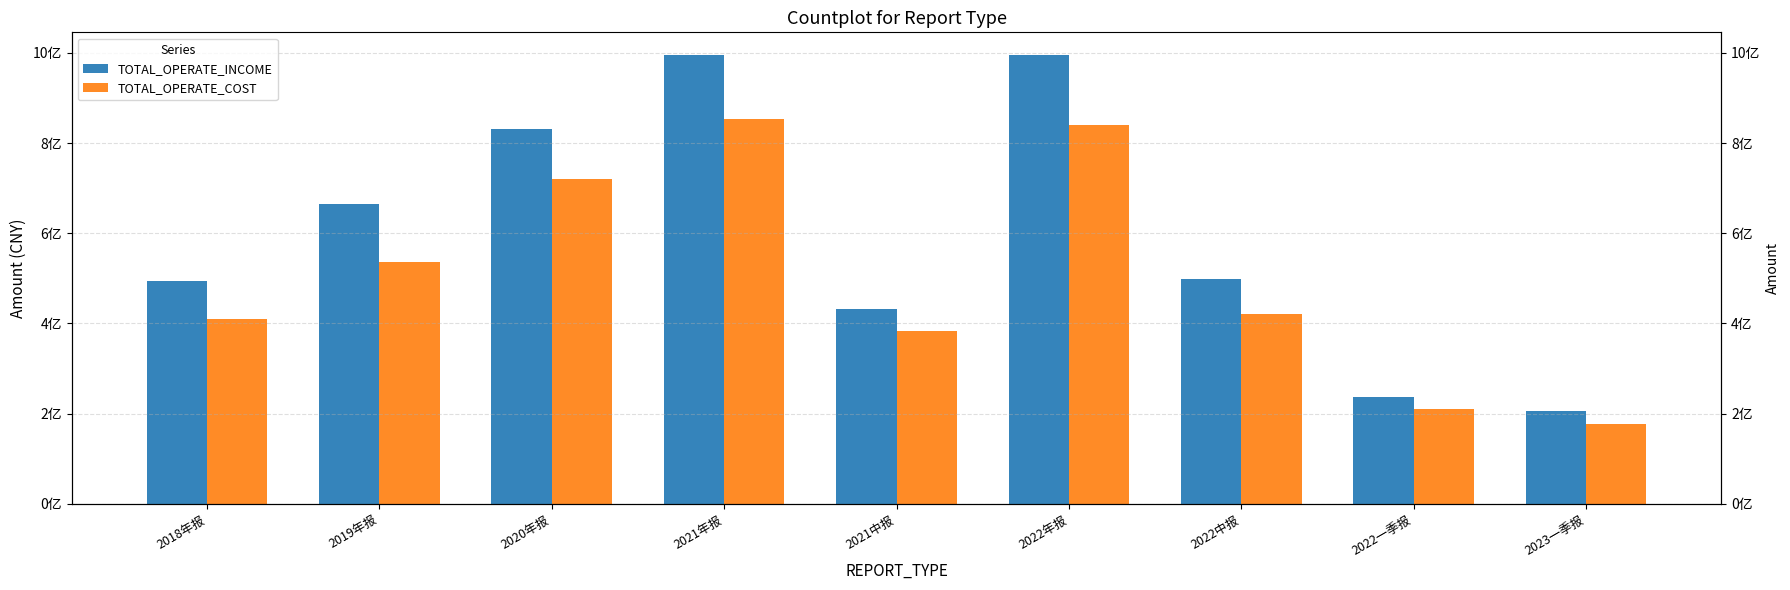

Which category has the highest value in the TOTAL_OPERATE_COST series?

2021年报